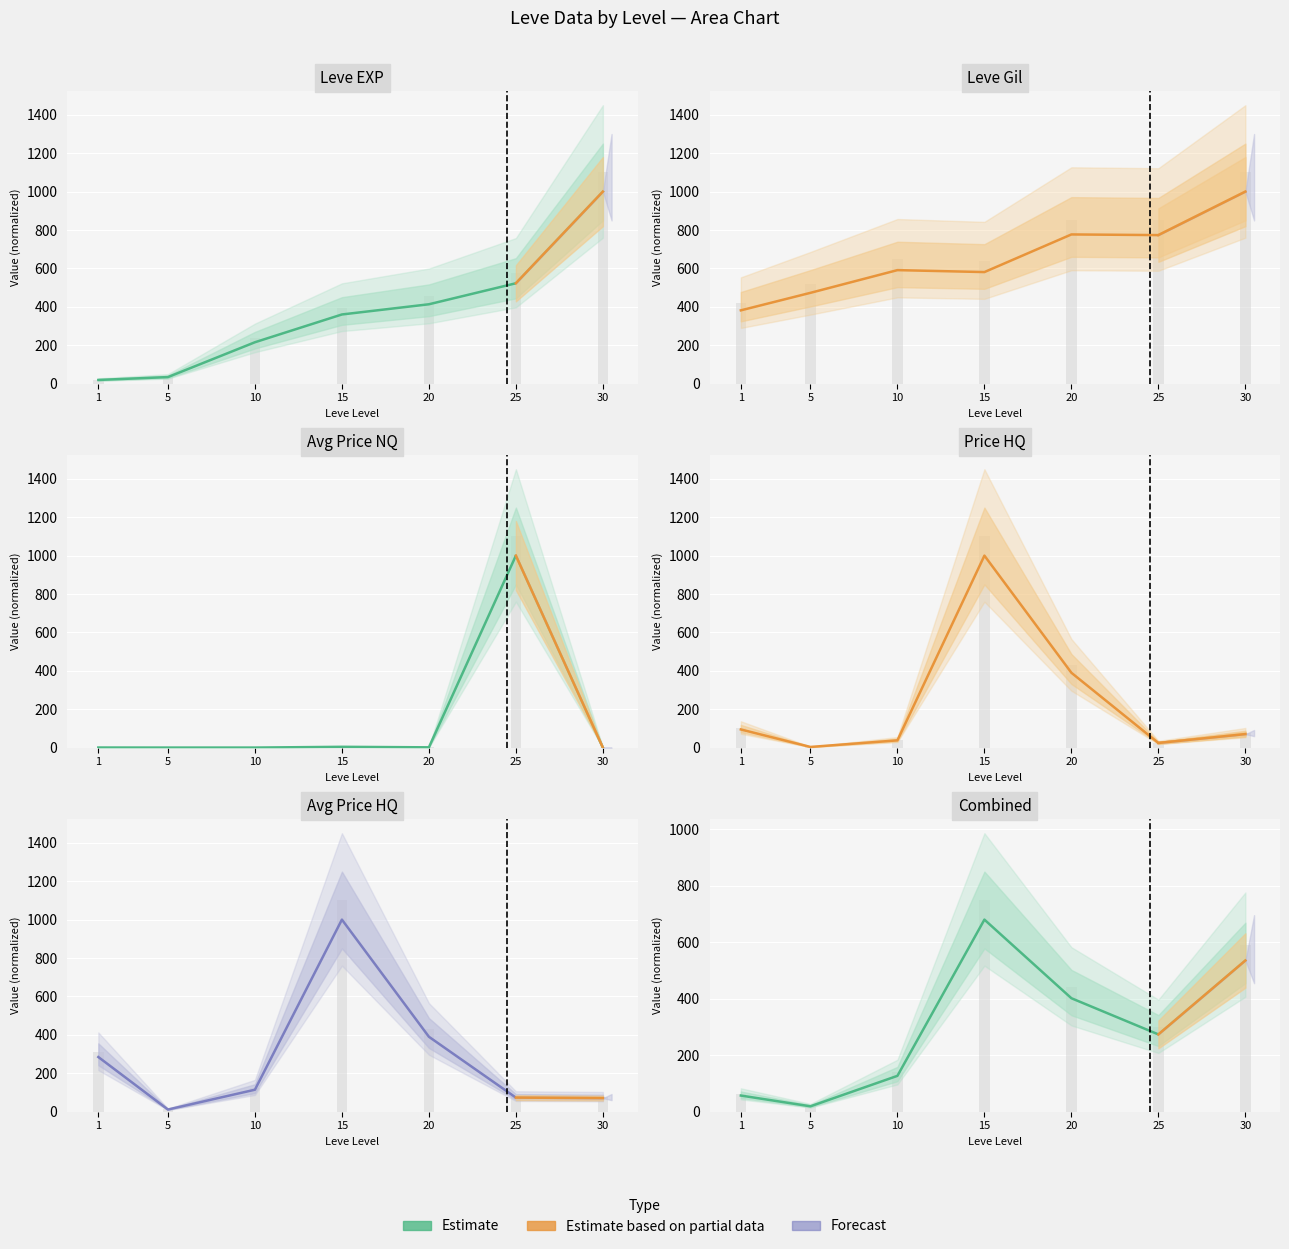

What is the total value across all series at 5?

541.6